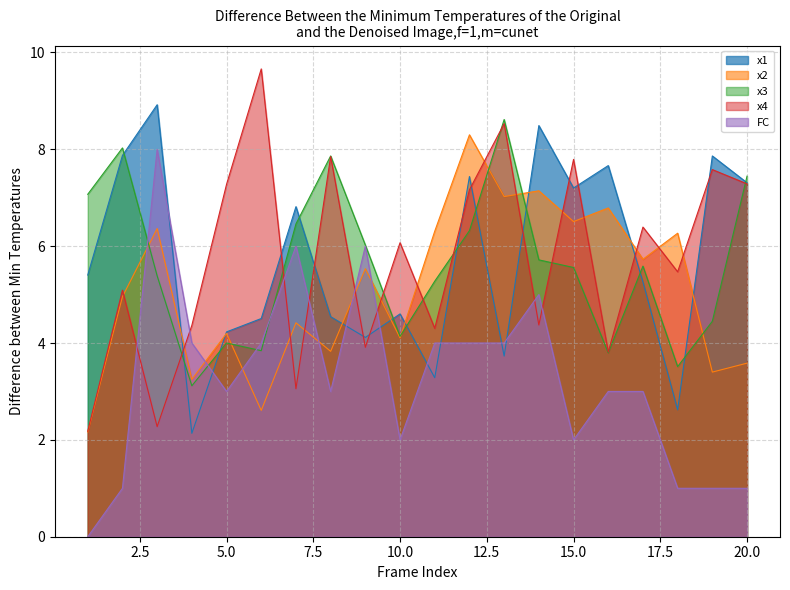

How many interior local valleys does the x4_line series have?

7